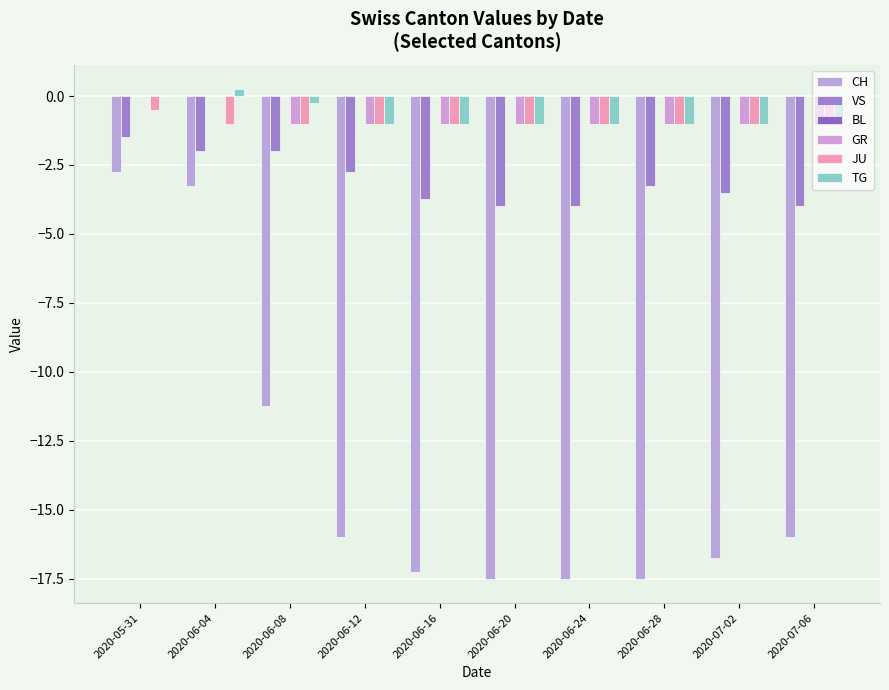

Which category has the highest value in the CH series?

2020-05-31